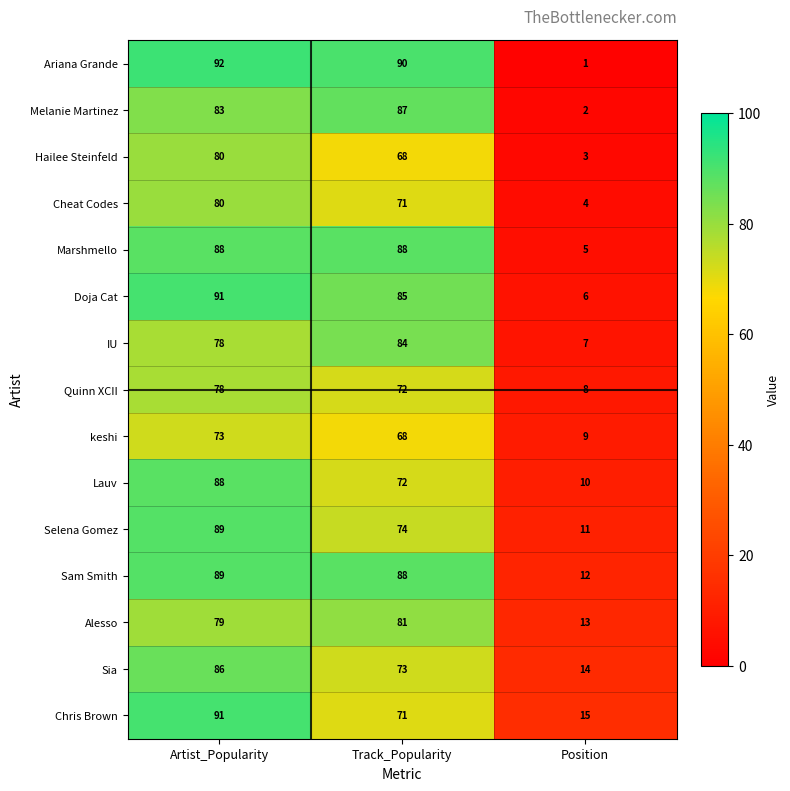

How many series are shown in this chart?

15